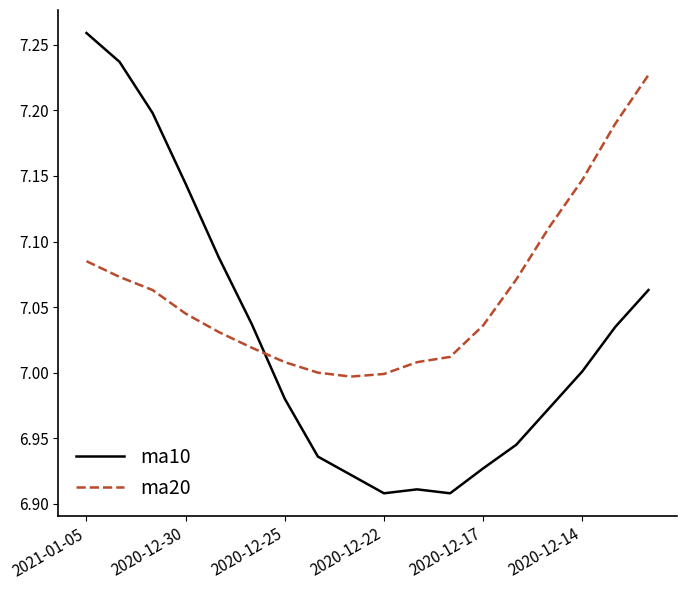

Which series has the largest total across all categories?

ma20